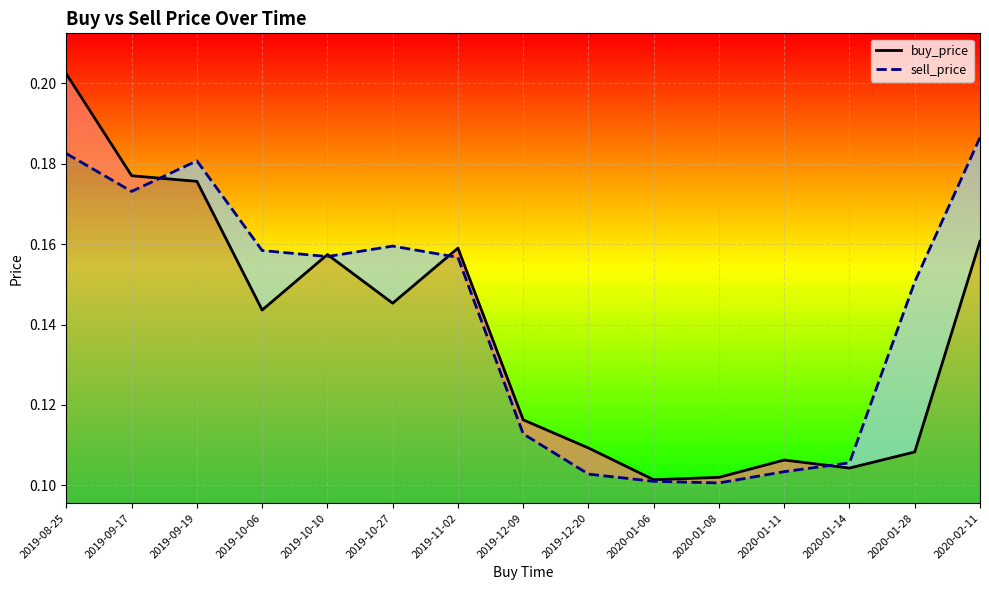

What is the sum of all buy_price values?

2.1